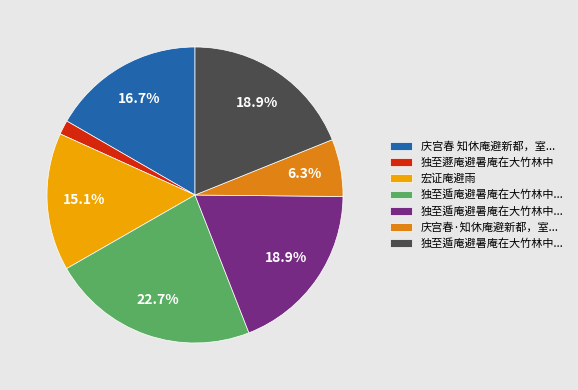

How many segments does this pie chart have?

7